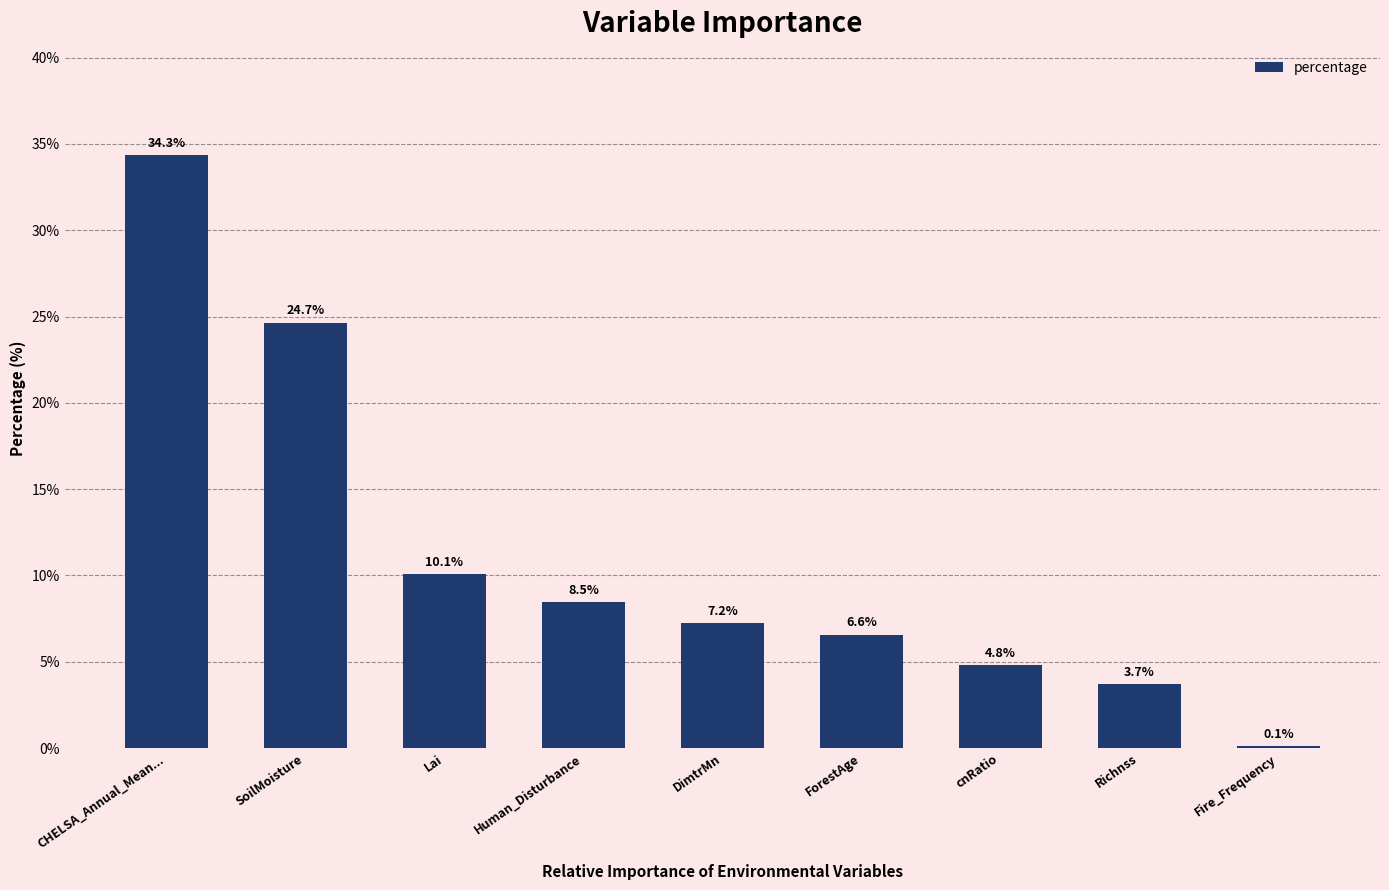

At which label is the value closest to 17?

Lai